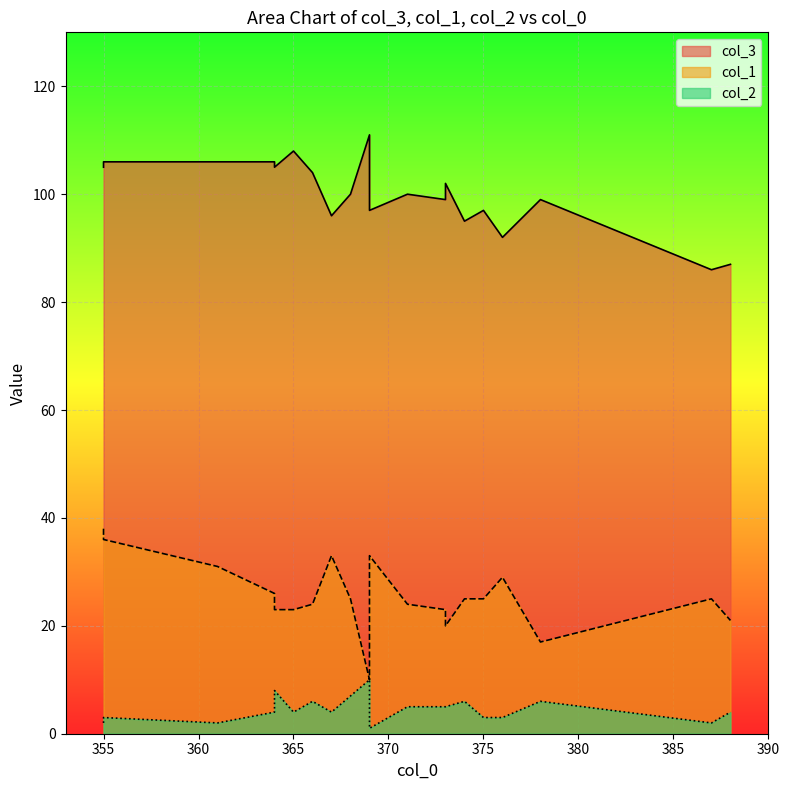

True or false: col_2 and col_3 intersect in this chart.

False